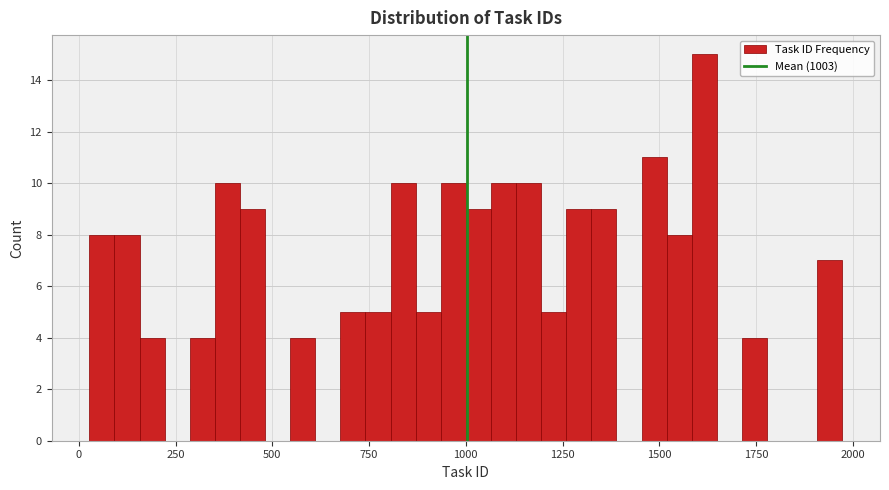

Read against the x-axis, roughly where is the centre of the tallest bar?

1600